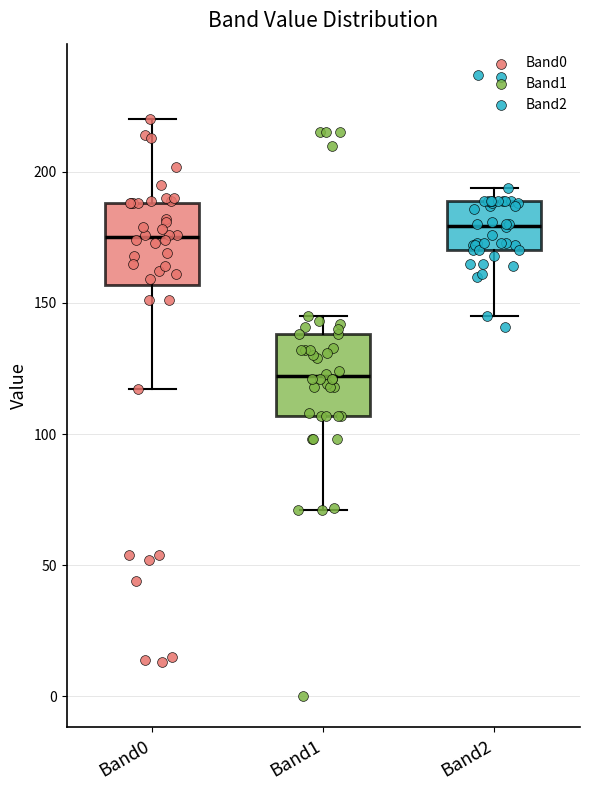

Where is the lower edge of the box for Band0 on the y-axis? The values are not printed on the chart, so give them approximately, as read against the axis.

155